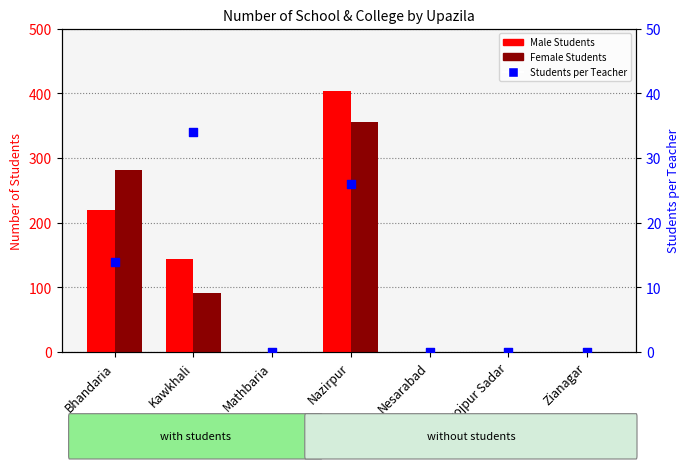

Which series contains the highest Y value?

Male Students